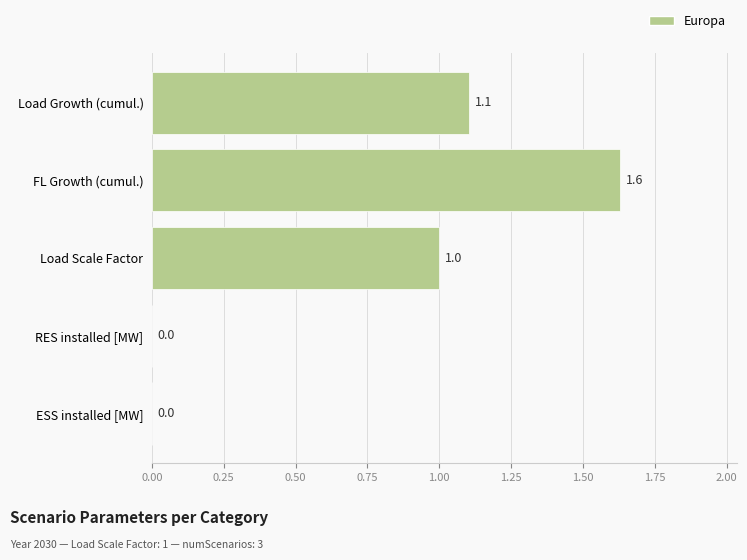

The value at Load Growth (cumul.) is 1.1. True or false?

True